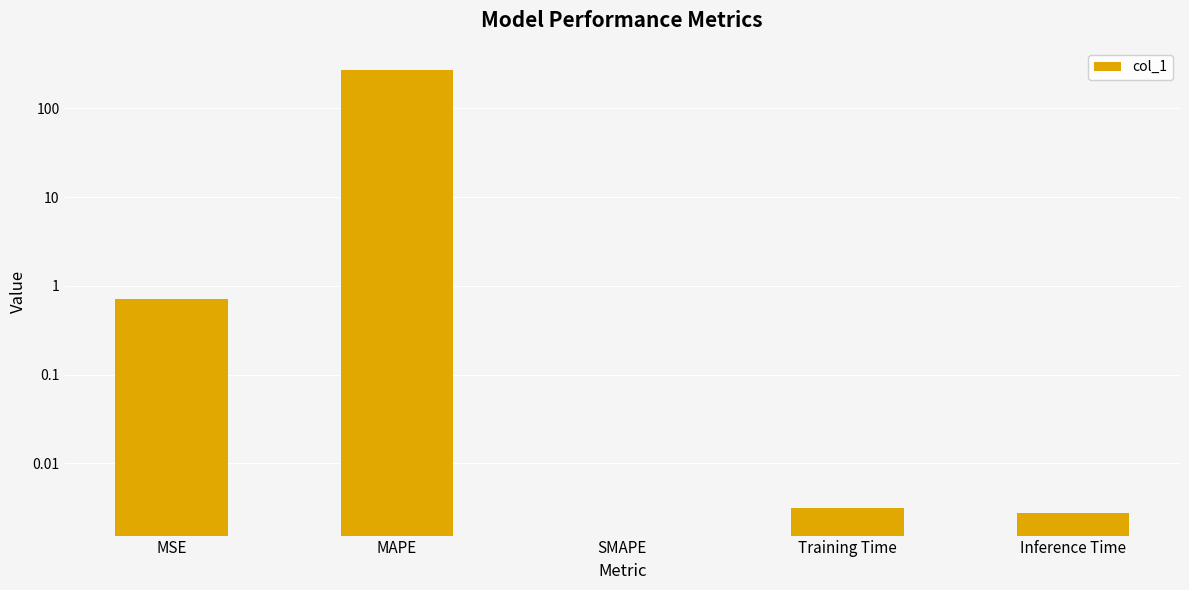

List the labels in order of value, largest first.

MAPE, MSE, Training Time, Inference Time, SMAPE